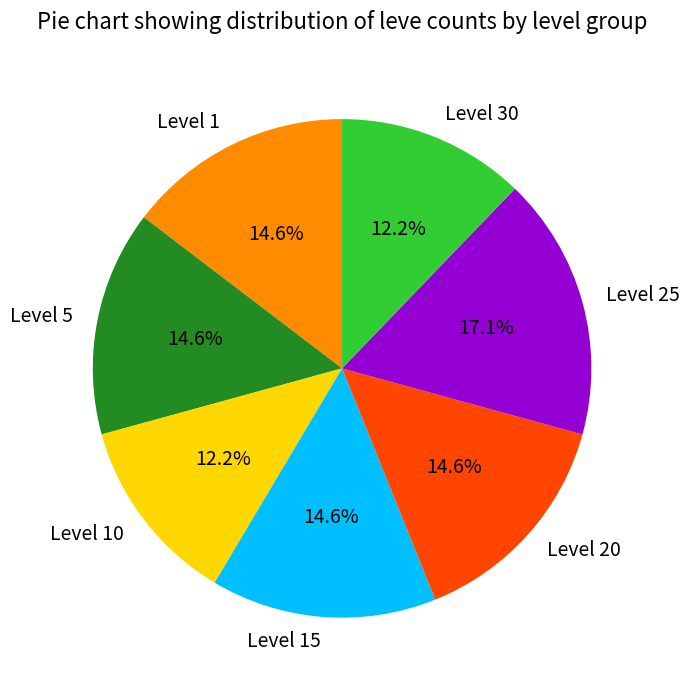

What portion of the pie excludes Level 1?

85.4%